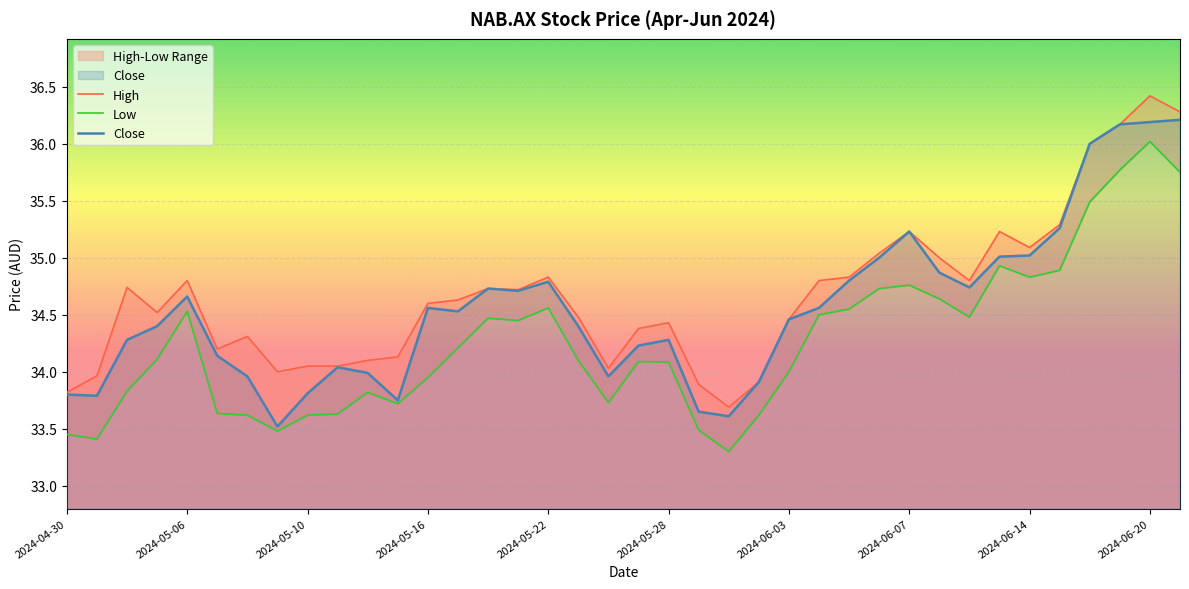

Reading left to right, list all the values displayed in this chart.

High: 33.8	34.0	34.7	34.5	34.8	34.2	34.3	34.0	34.0	34.0	34.1	34.1	34.6	34.6	34.7	34.7	34.8	34.5	34.0	34.4	34.4	33.9	33.7	33.9	34.5	34.8	34.8	35.0	35.2	35.0	34.8	35.2	35.1	35.3	36.0	36.2	36.4	36.3
Low: 33.5	33.4	33.8	34.1	34.5	33.6	33.6	33.5	33.6	33.6	33.8	33.7	34.0	34.2	34.5	34.5	34.6	34.1	33.7	34.1	34.1	33.5	33.3	33.6	34.0	34.5	34.5	34.7	34.8	34.6	34.5	34.9	34.8	34.9	35.5	35.8	36.0	35.8
Close: 33.8	33.8	34.3	34.4	34.7	34.1	34.0	33.5	33.8	34.0	34.0	33.8	34.6	34.5	34.7	34.7	34.8	34.4	34.0	34.2	34.3	33.7	33.6	33.9	34.5	34.6	34.8	35.0	35.2	34.9	34.7	35.0	35.0	35.3	36.0	36.2	36.2	36.2